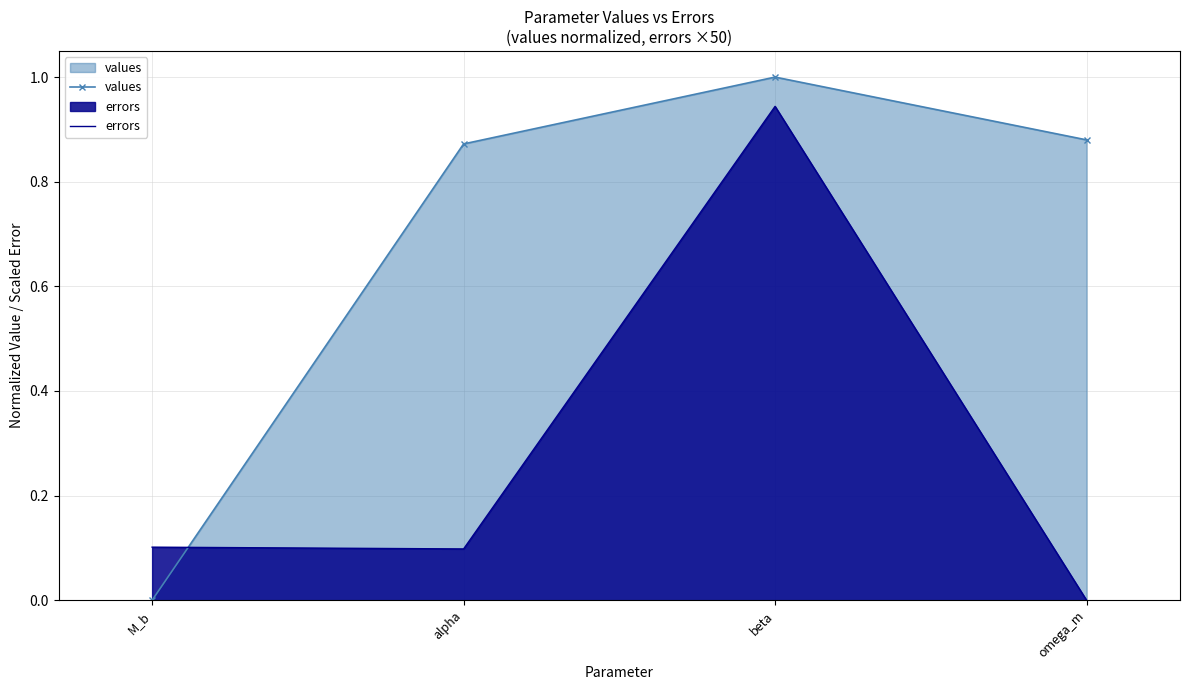

Reading left to right, list all the values displayed in this chart.

values: M_b=0.0	alpha=0.9	beta=1.0	omega_m=0.9
errors: M_b=0.1	alpha=0.1	beta=0.9	omega_m=0.0